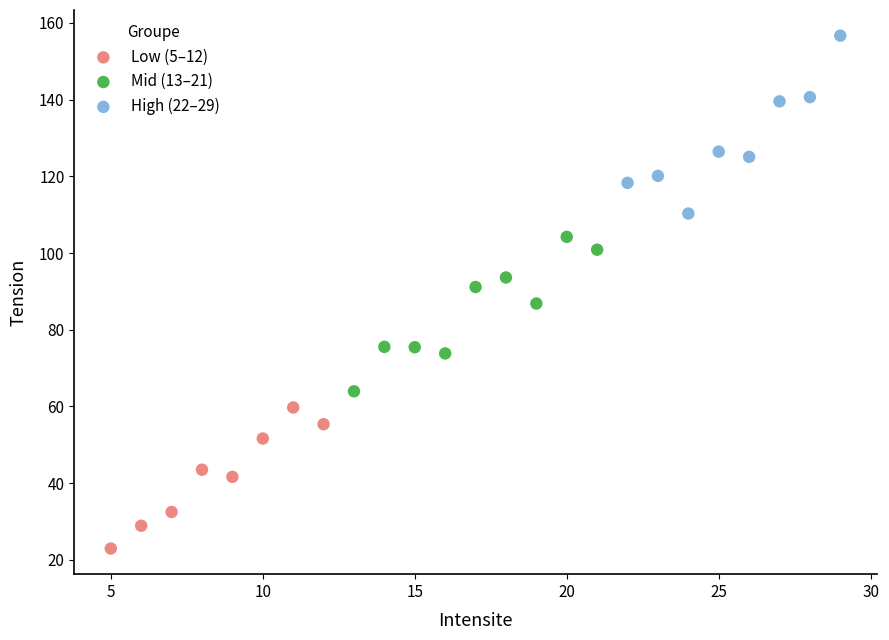

Which series has the largest Y range (max minus min)?

High (22–29)